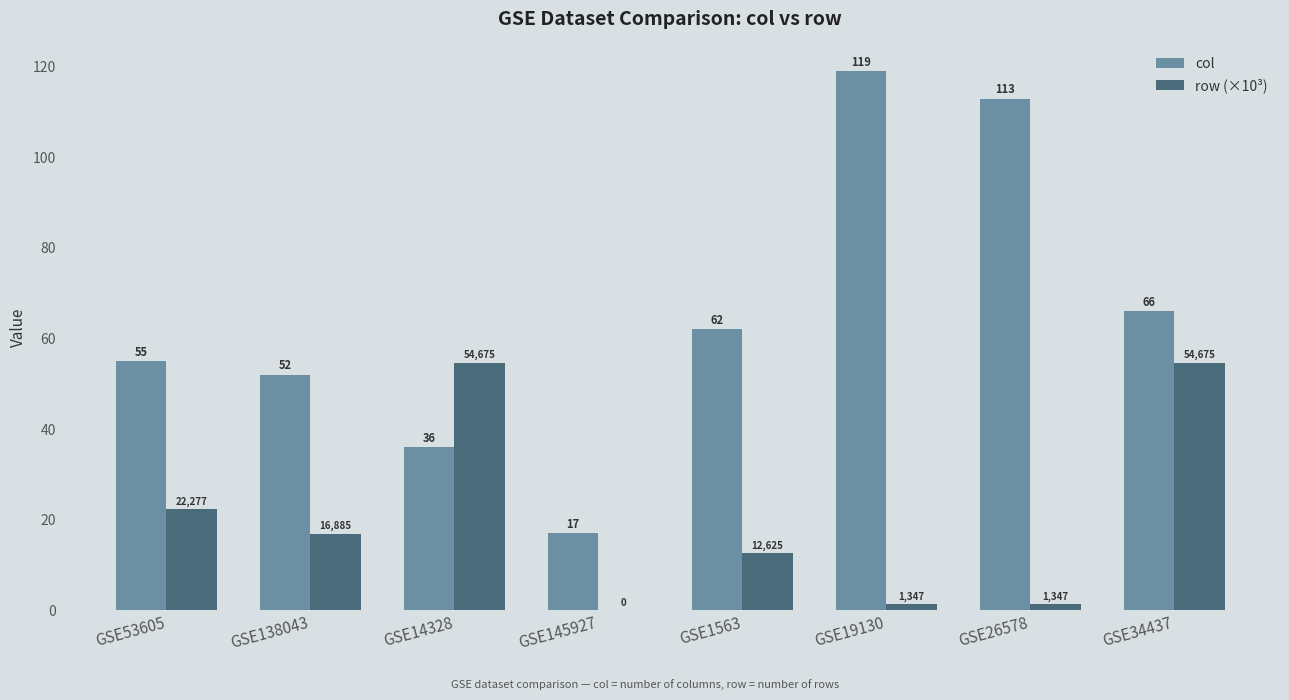

At which label is row (×10³) closest to 27?

GSE53605